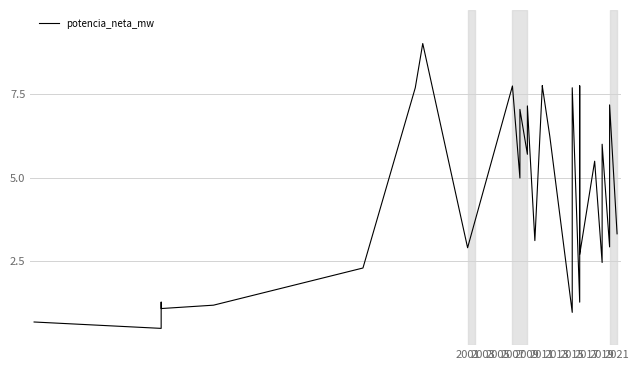

Is this an area chart (filled region under the line)?

No